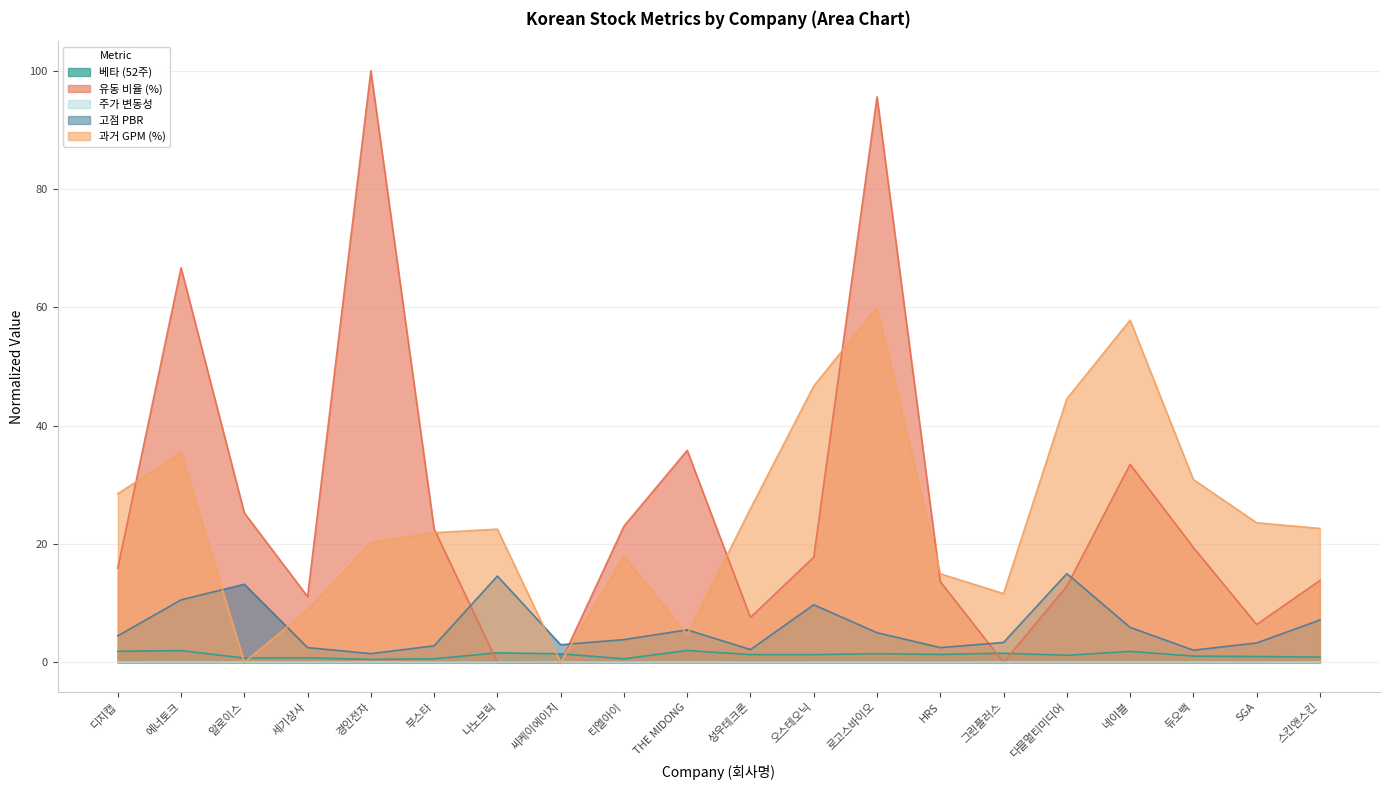

Which series has the largest total across all categories?

유동 비율 (%)